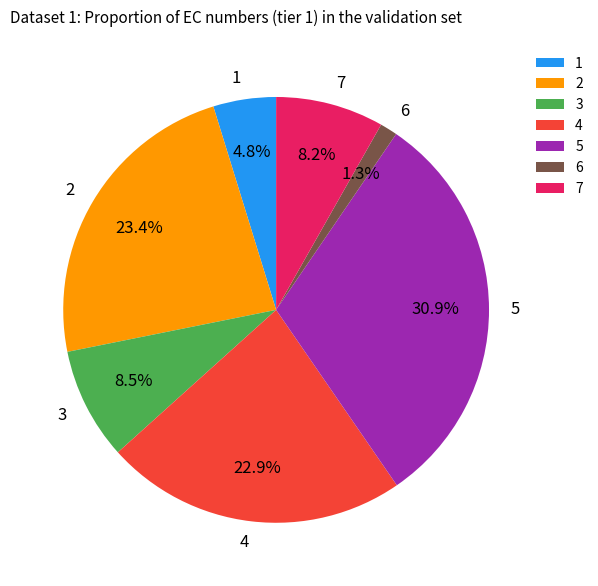

Which slice is the smallest?

6